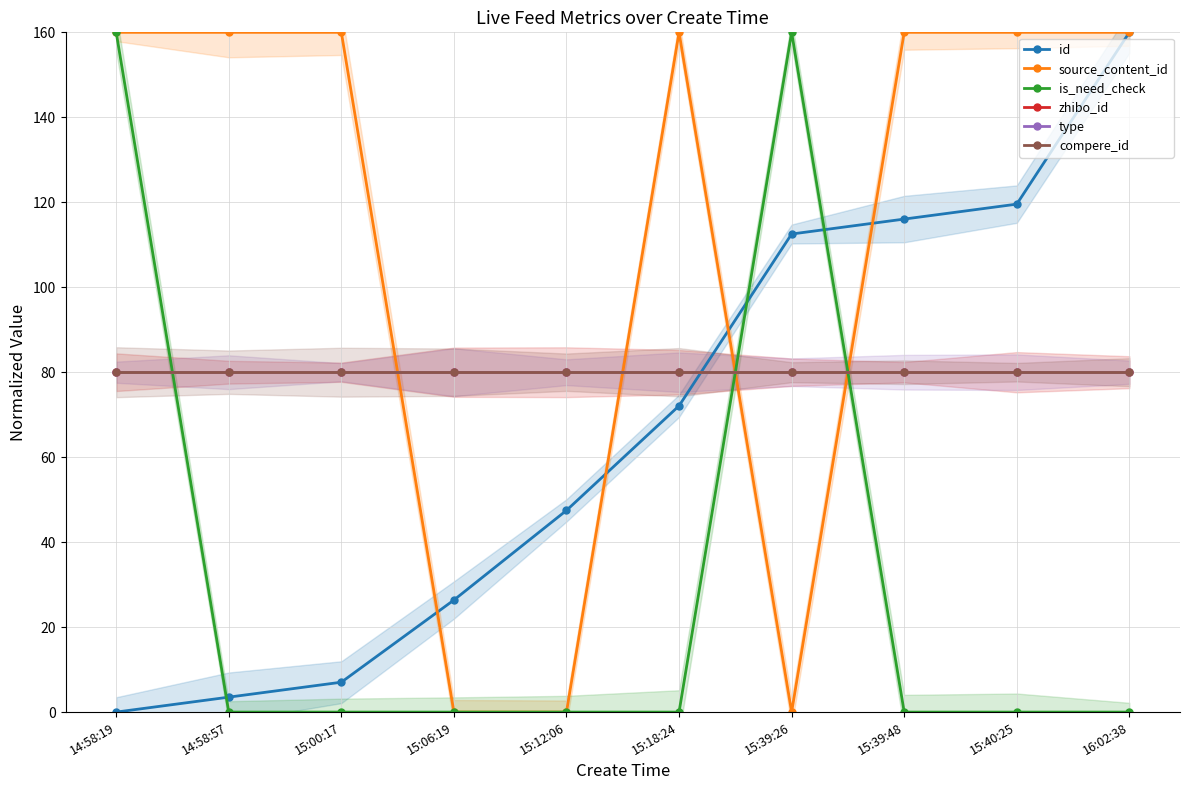

What is the maximum value shown in the chart?

160.0